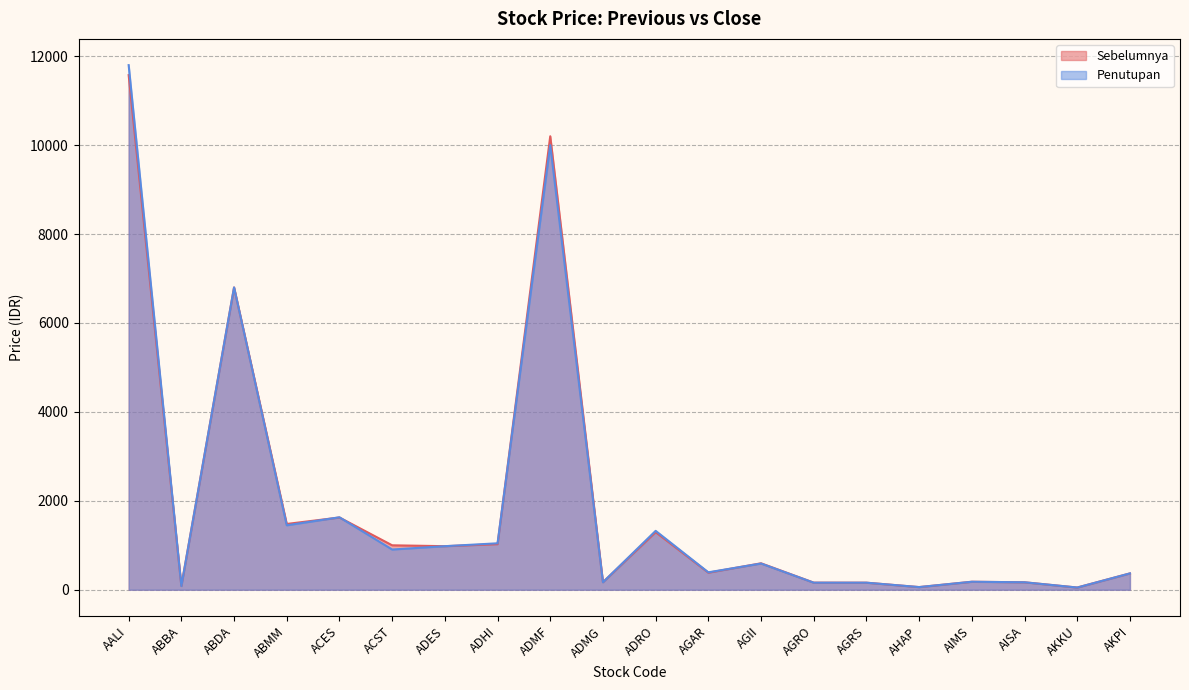

List the labels in order of Sebelumnya value, smallest first.

AKKU, AHAP, ABBA, AGRS, AGRO, AISA, ADMG, AIMS, AKPI, AGAR, AGII, ADES, ACST, ADHI, ADRO, ABMM, ACES, ABDA, ADMF, AALI